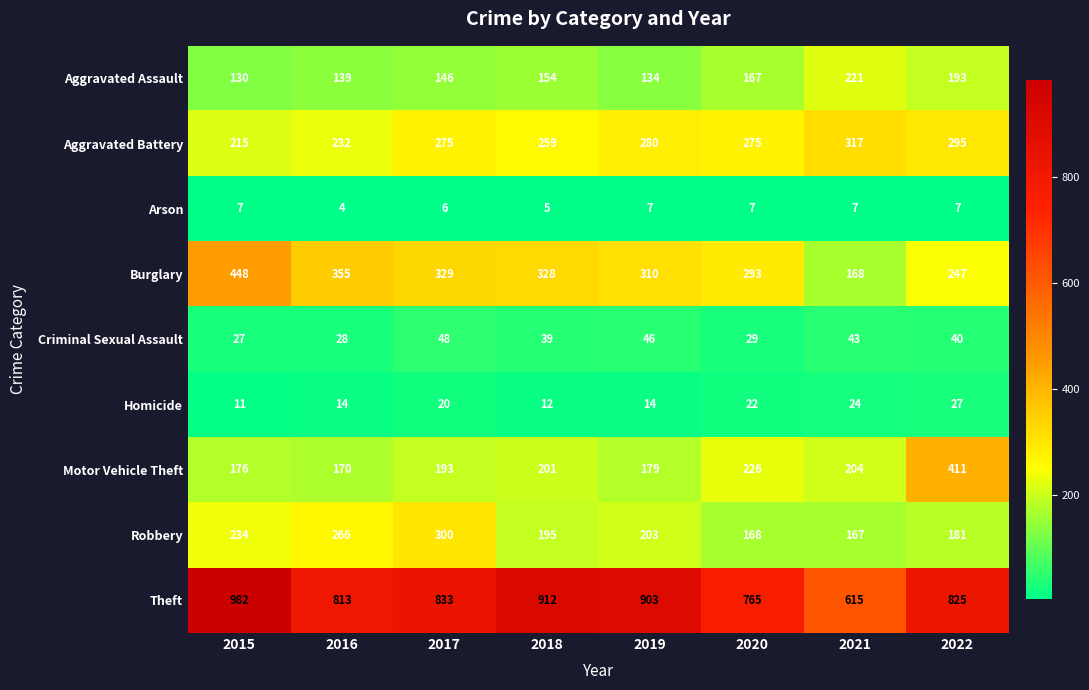

Is it true that Homicide equals 11 at 2015?

True